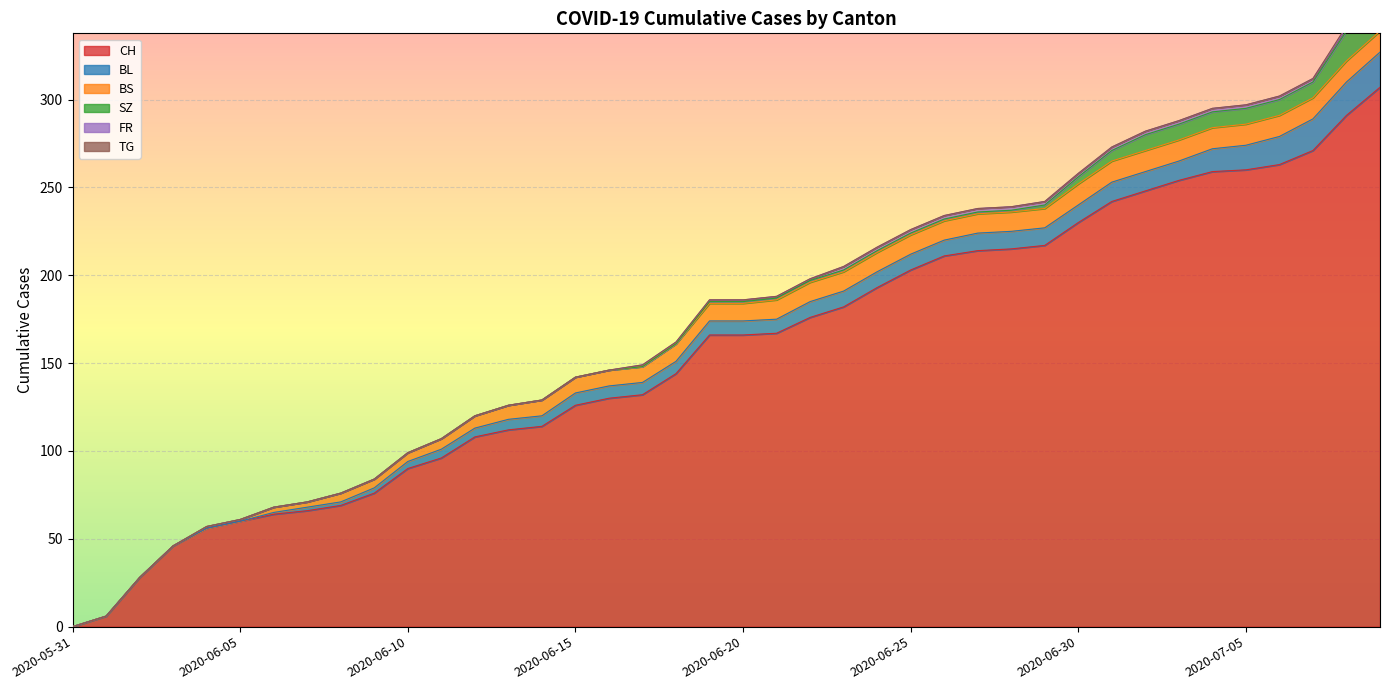

Reading left to right, transcribe all the data shown in this chart.

CH: 0	6	28	46	56	60	64	66	69	76	90	96	108	112	114	126	130	132	144	166	166	167	176	182	193	203	211	214	215	217	230	242	248	254	259	260	263	271	291	307
BL: 0	0	0	0	0	0	1	2	2	3	4	5	5	6	6	7	7	7	7	8	8	8	9	9	9	9	9	10	10	10	10	11	11	11	13	14	16	18	19	20
BS: 0	0	0	0	1	1	3	3	5	5	5	6	7	8	9	9	9	9	10	10	10	11	11	11	11	11	11	11	11	11	12	12	12	12	12	12	12	12	12	12
SZ: 0	0	0	0	0	0	0	0	0	0	0	0	0	0	0	0	0	0	0	1	1	1	1	1	1	1	1	1	1	2	4	6	9	9	9	9	9	9	17	17
FR: 0	0	0	0	0	0	0	0	0	0	0	0	0	0	0	0	0	1	1	1	1	1	1	2	2	2	2	2	2	2	2	2	2	2	2	2	2	2	2	2
TG: 0	0	0	0	0	0	0	0	0	0	0	0	0	0	0	0	0	0	0	0	0	0	0	0	0	0	0	0	0	0	0	0	0	0	0	0	0	0	1	1